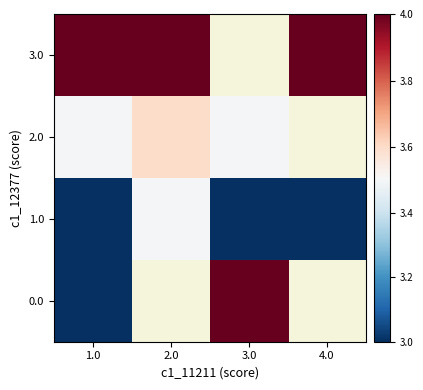

What is the approximate value of 3.0 at 2.0?

4.0